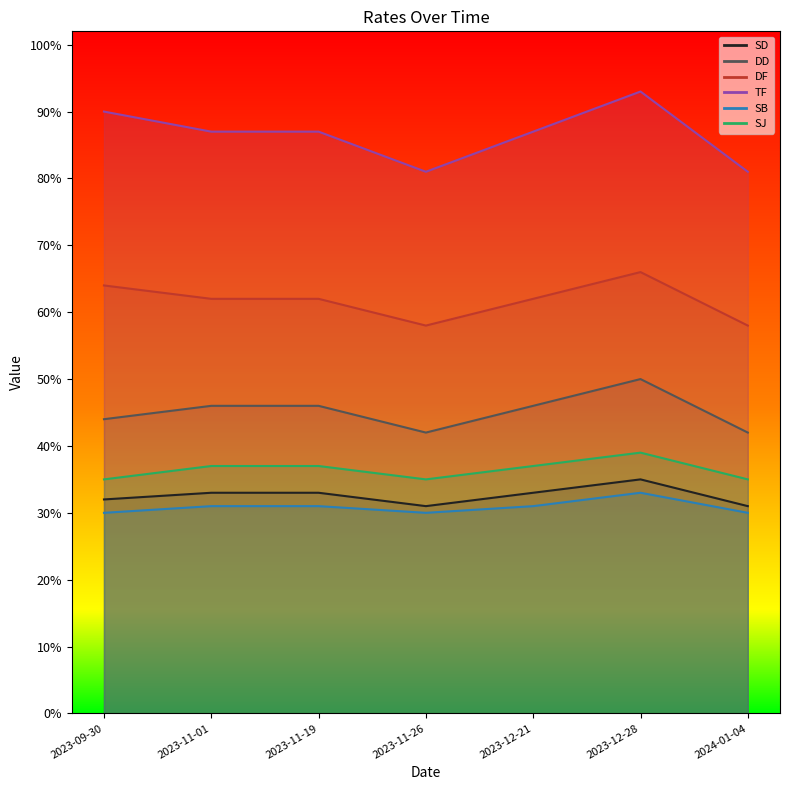

List the labels in order of SD value, largest first.

2023-12-28, 2023-11-01, 2023-11-19, 2023-12-21, 2023-09-30, 2023-11-26, 2024-01-04